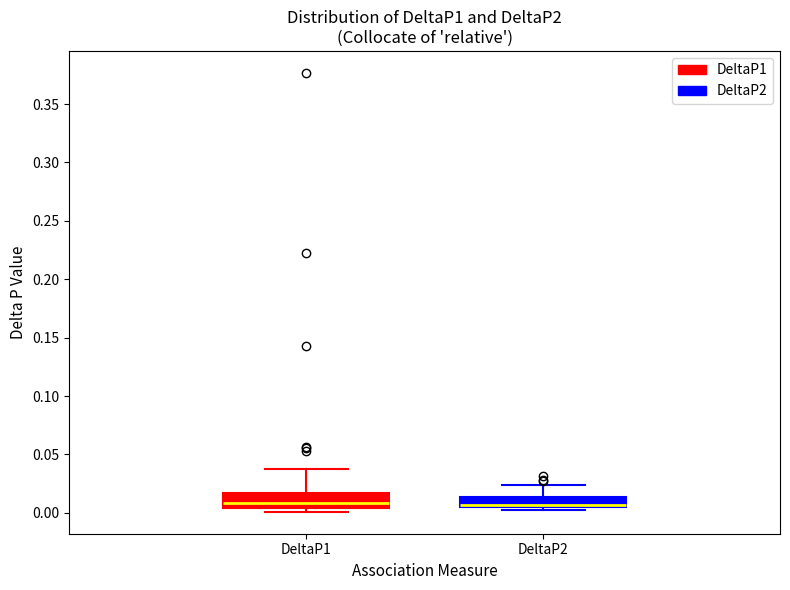

Where is the upper edge of the box for DeltaP2 on the y-axis? The values are not printed on the chart, so give them approximately, as read against the axis.

0.015